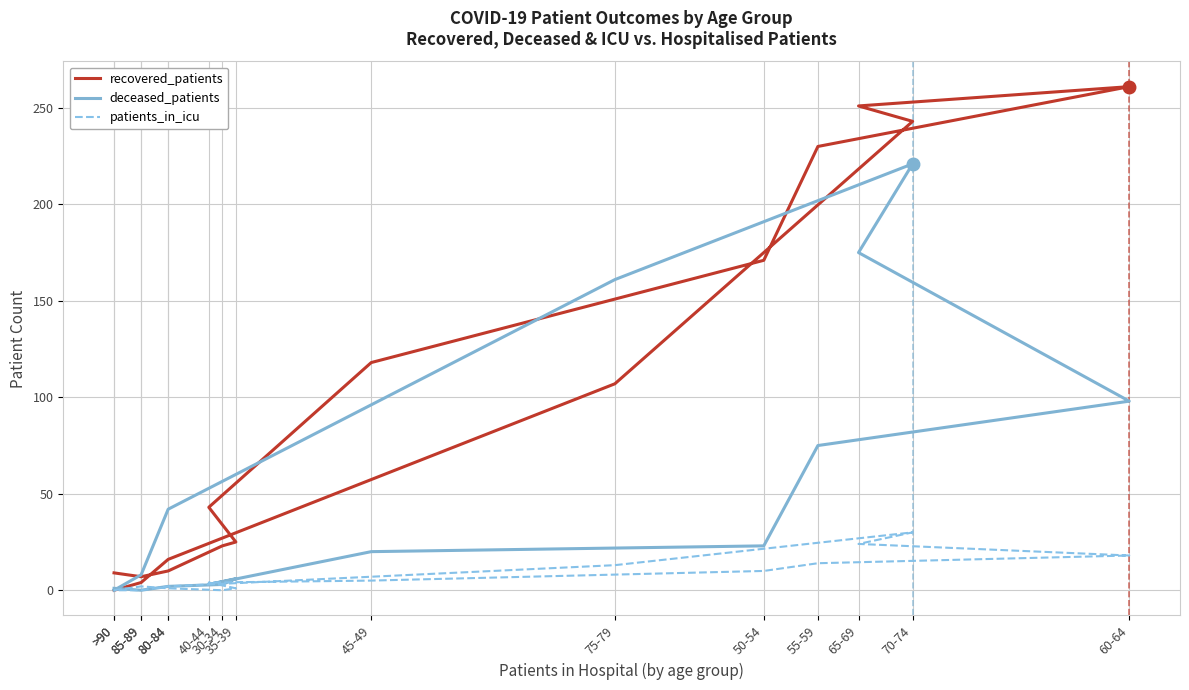

What is the difference between the maximum and minimum values in the deceased_patients series?

221